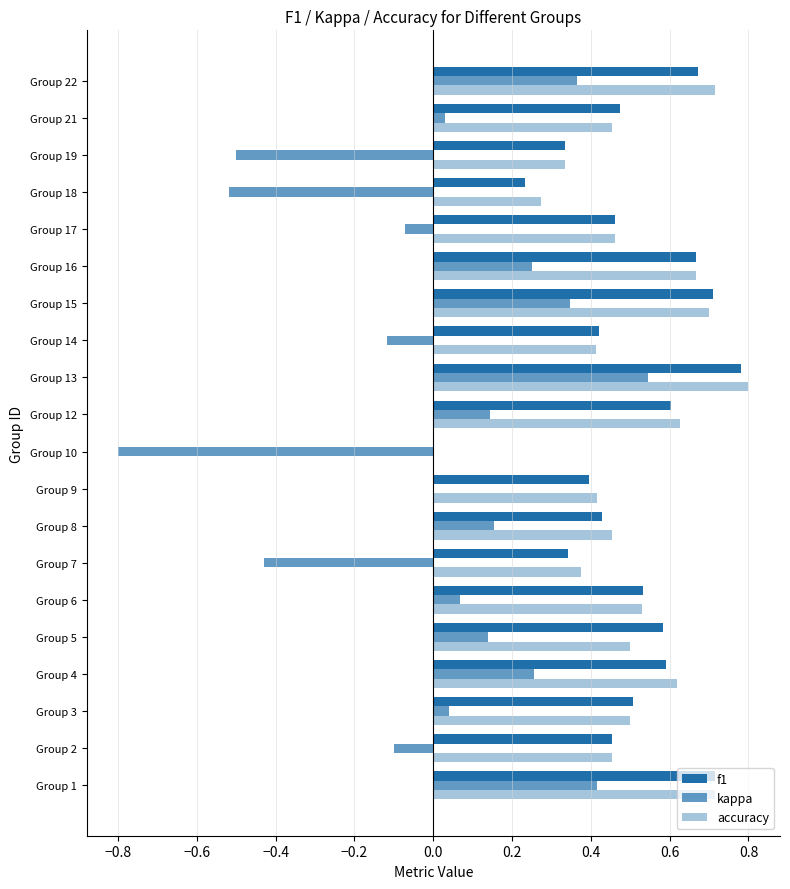

Which series has the largest total across all categories?

accuracy